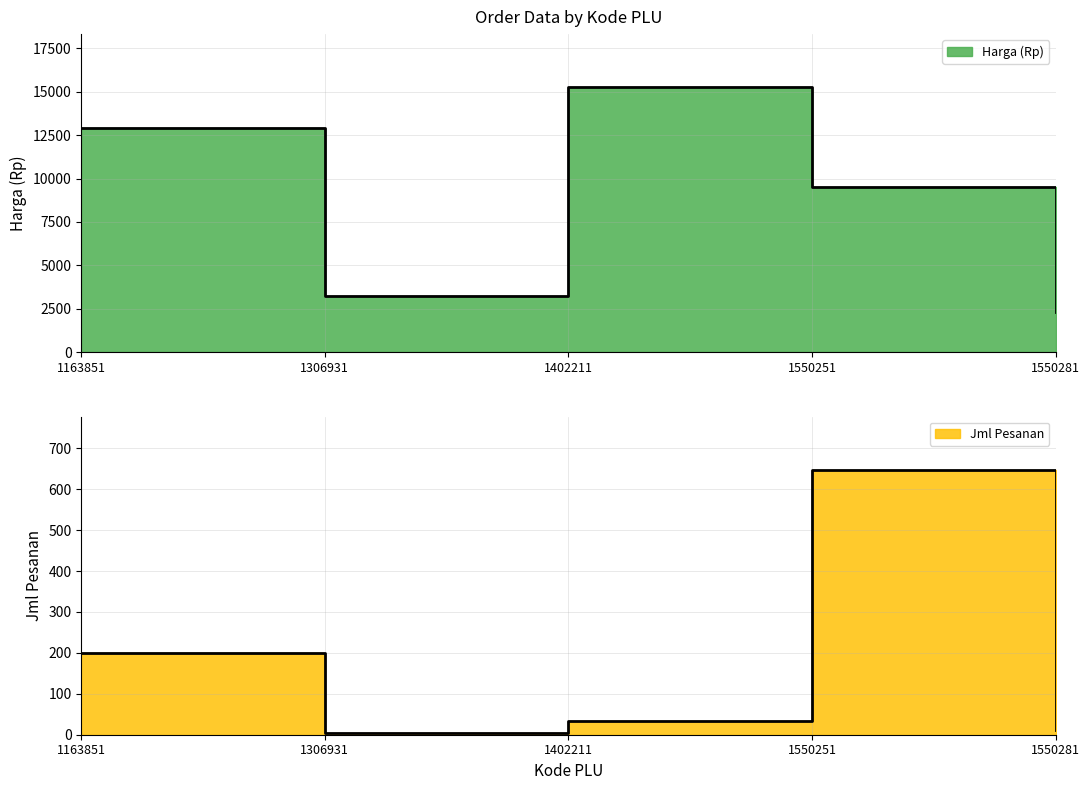

What are all the series names shown in the legend?

Harga (Rp), Jml Pesanan